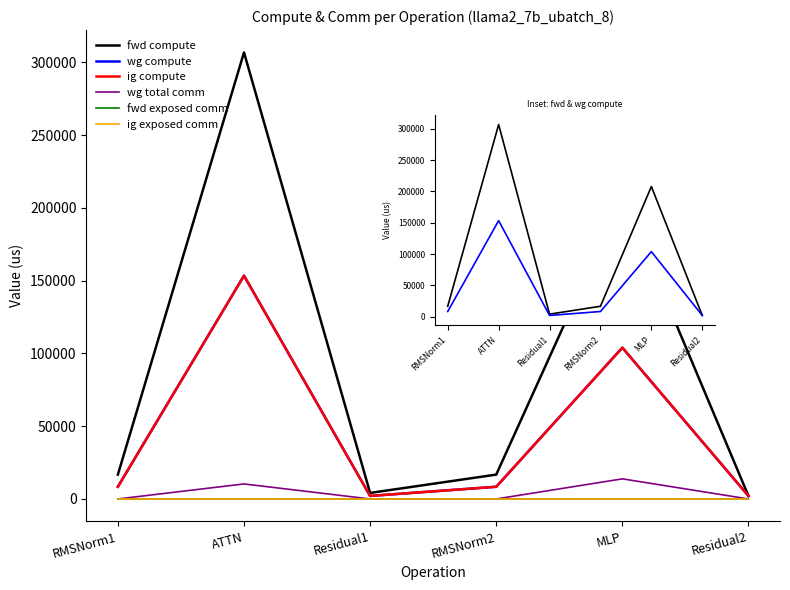

What is the sum of all wg compute values?

278152.4